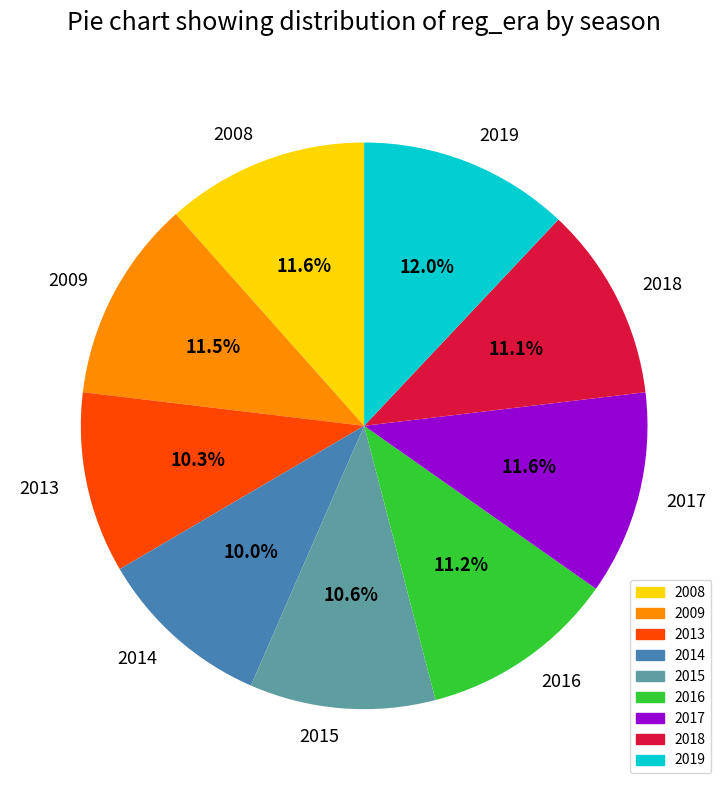

How many segments does this pie chart have?

9